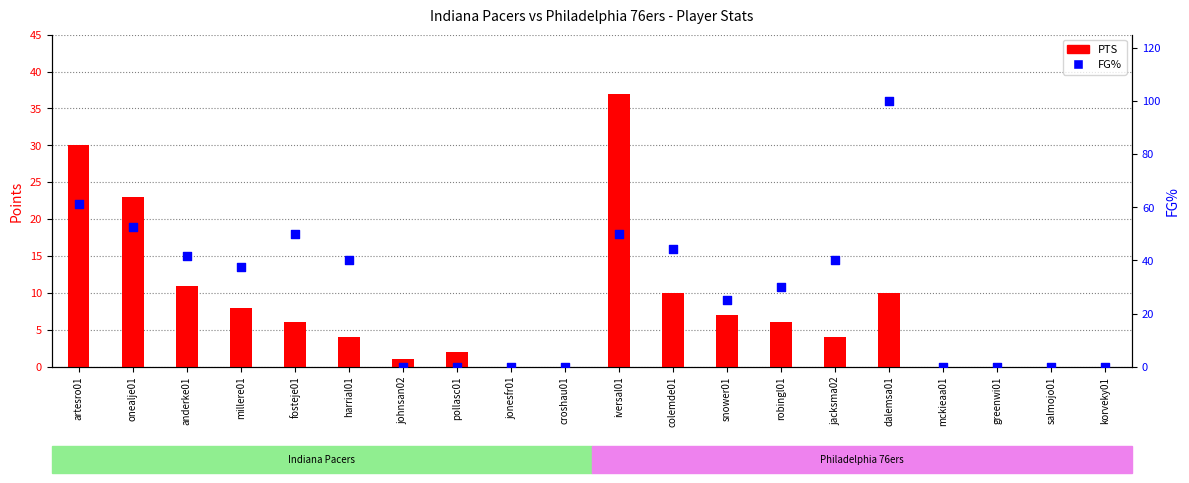

Which series contains the lowest Y value?

PTS